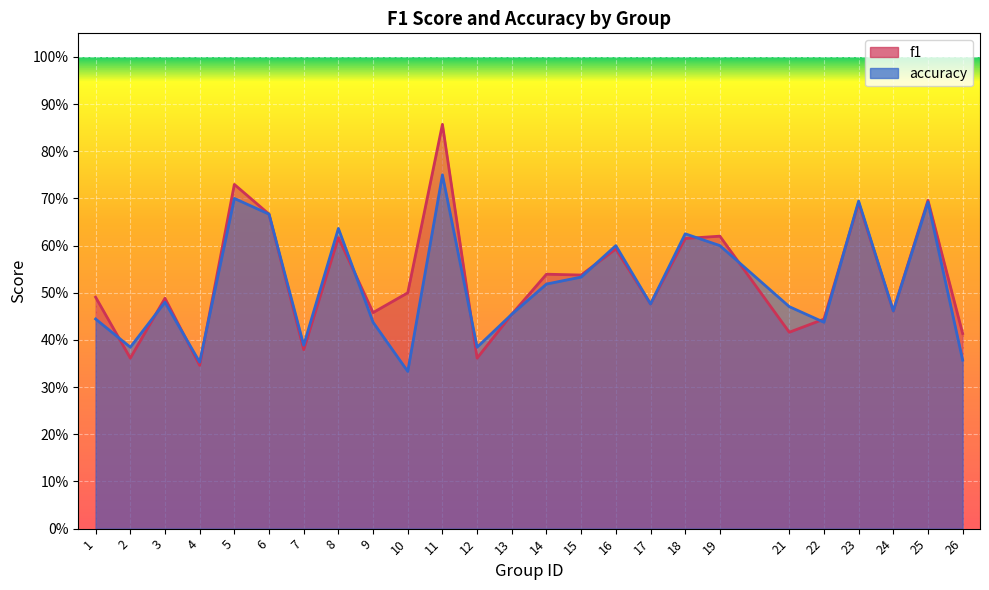

What is the total value across all series at 7?

0.8